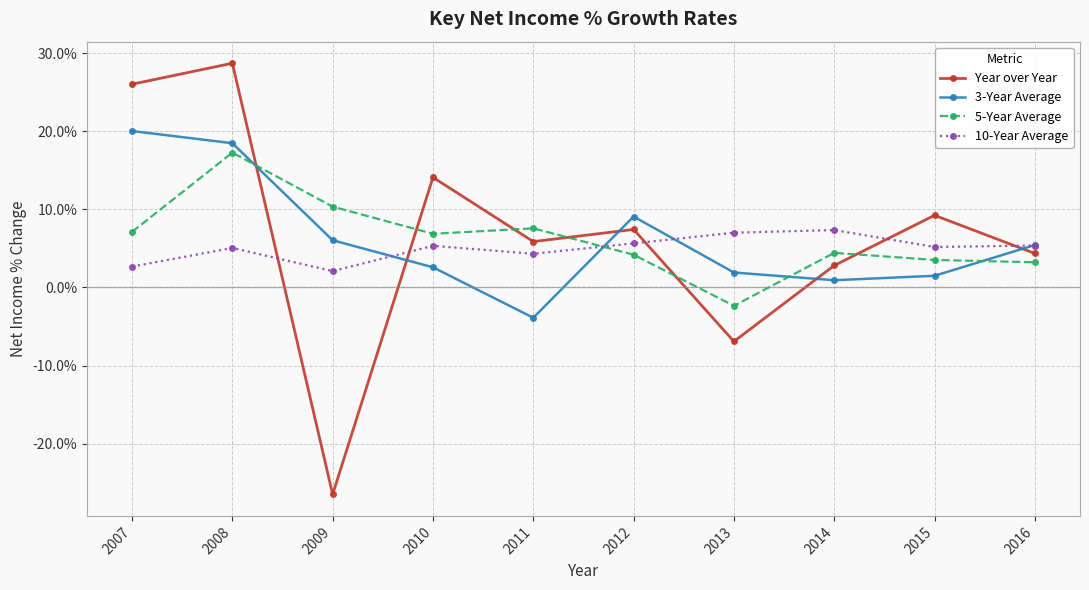

Between which two adjacent categories do 10-Year Average and Year over Year first intersect?

2008 and 2009